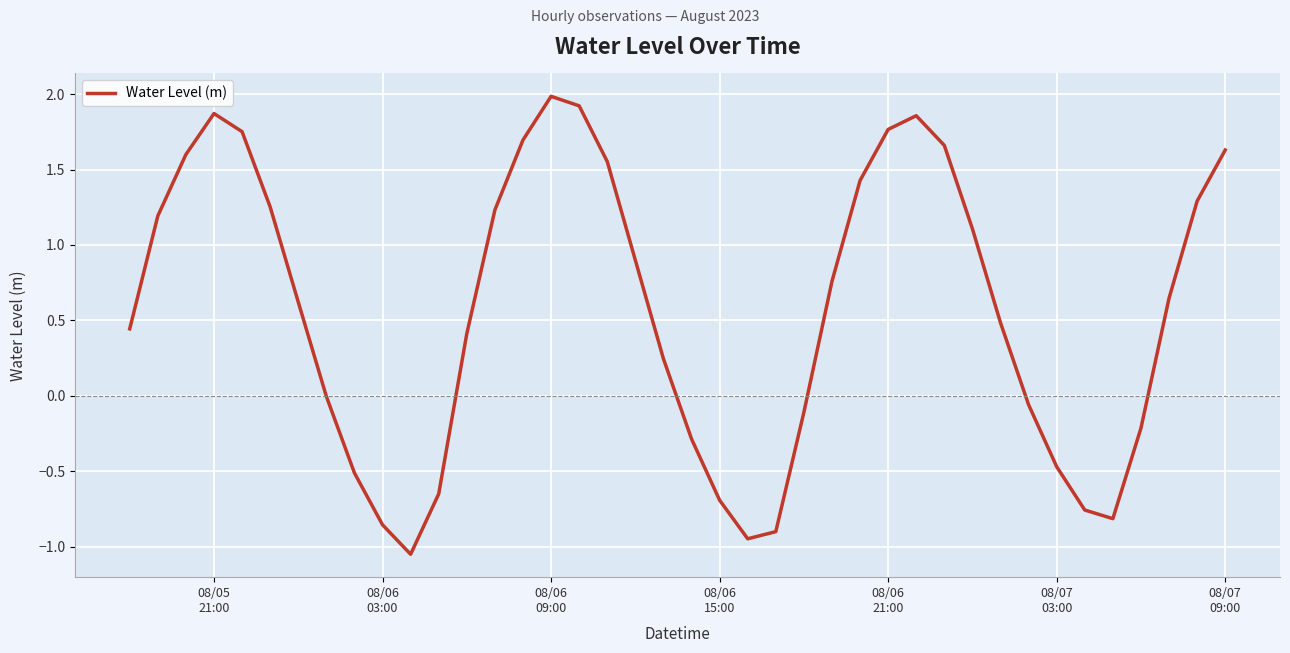

What is the greatest value displayed?

2.0